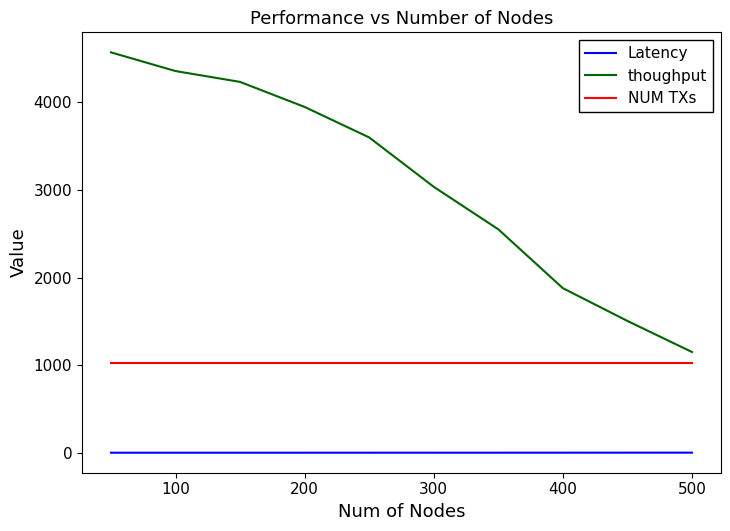

Which series has the largest total across all categories?

thoughput